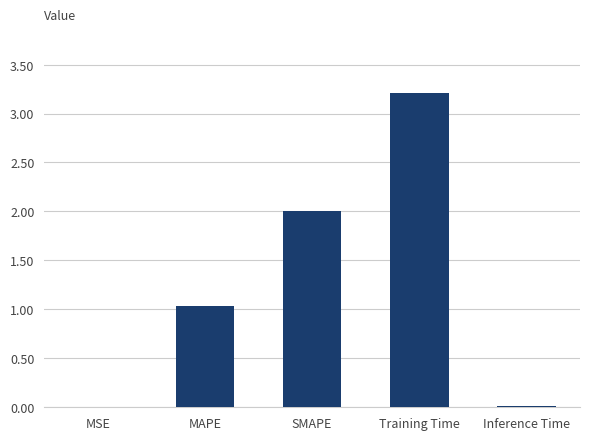

True or false: the data shows 4.5 at Training Time.

False